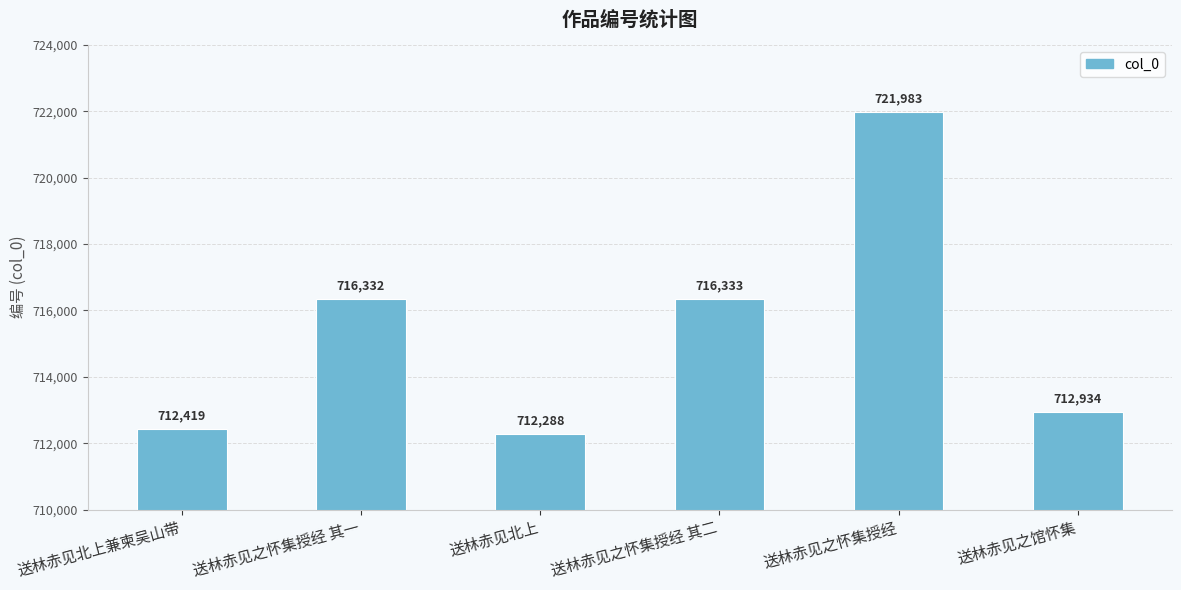

Rank the categories by value from lowest to highest.

送林赤见北上, 送林赤见北上兼柬吴山带, 送林赤见之馆怀集, 送林赤见之怀集授经 其一, 送林赤见之怀集授经 其二, 送林赤见之怀集授经